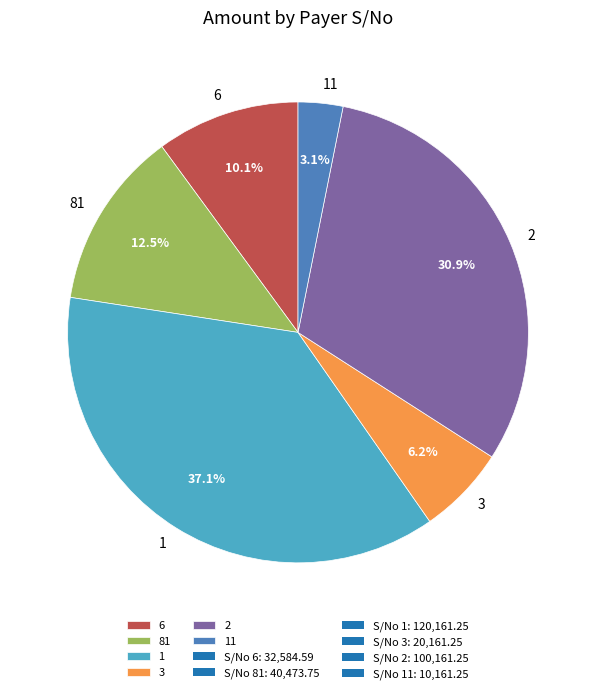

True or false: 3 accounts for 18% of the total.

False